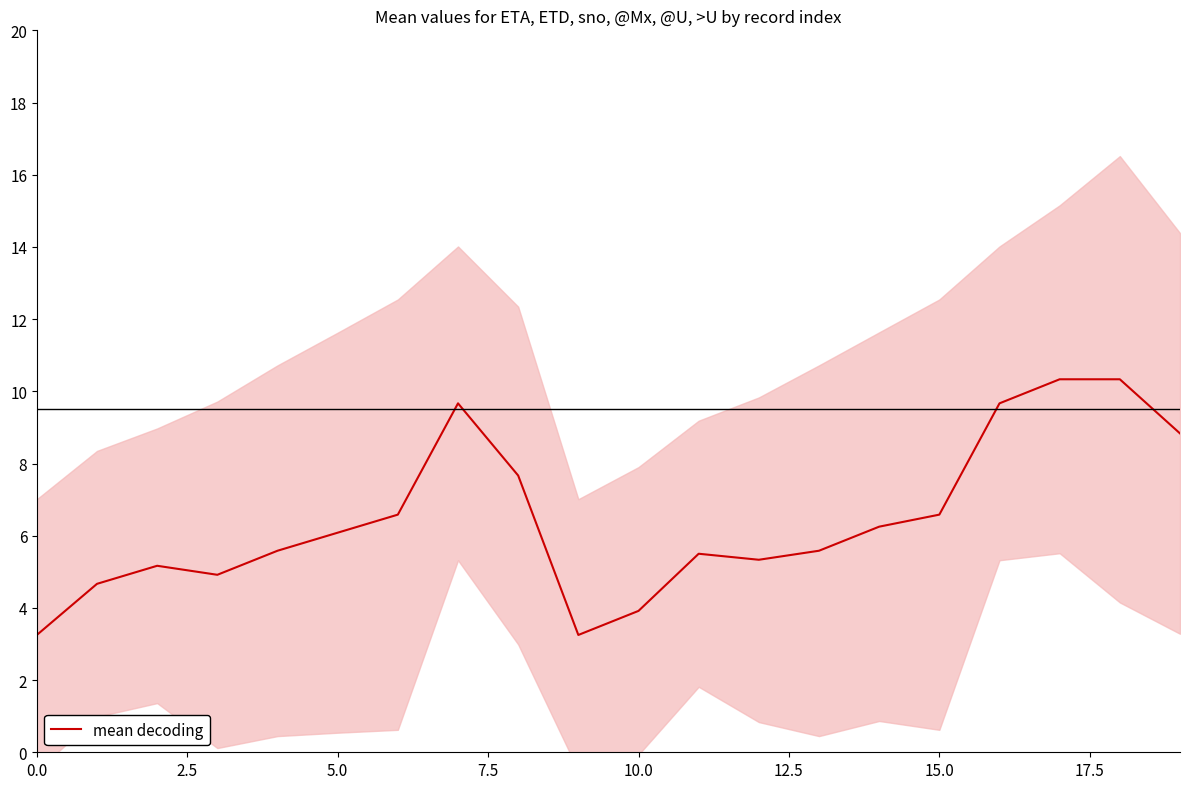

How many interior local valleys (lower than both neighbors) does the data have?

3